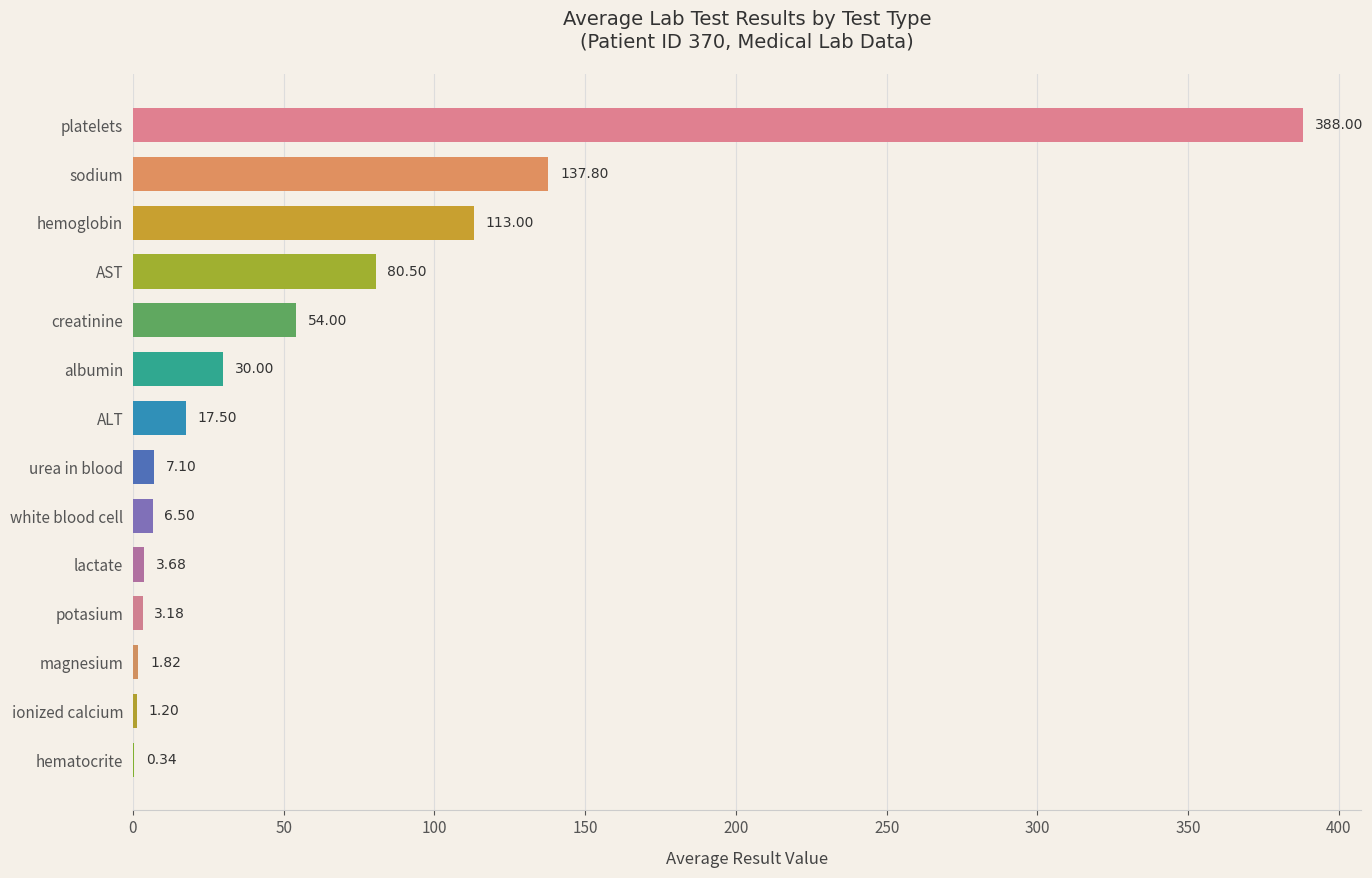

What is the change in value from ALT to hematocrite?

-17.2